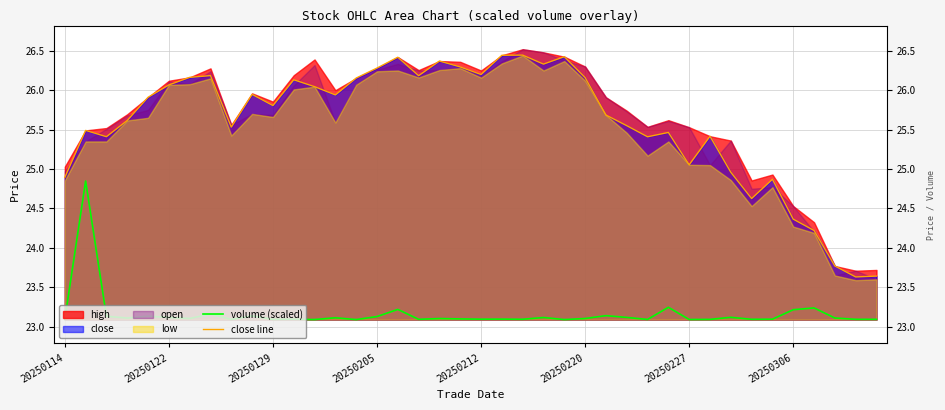

At how many categories does at least one series exceed 23?

40